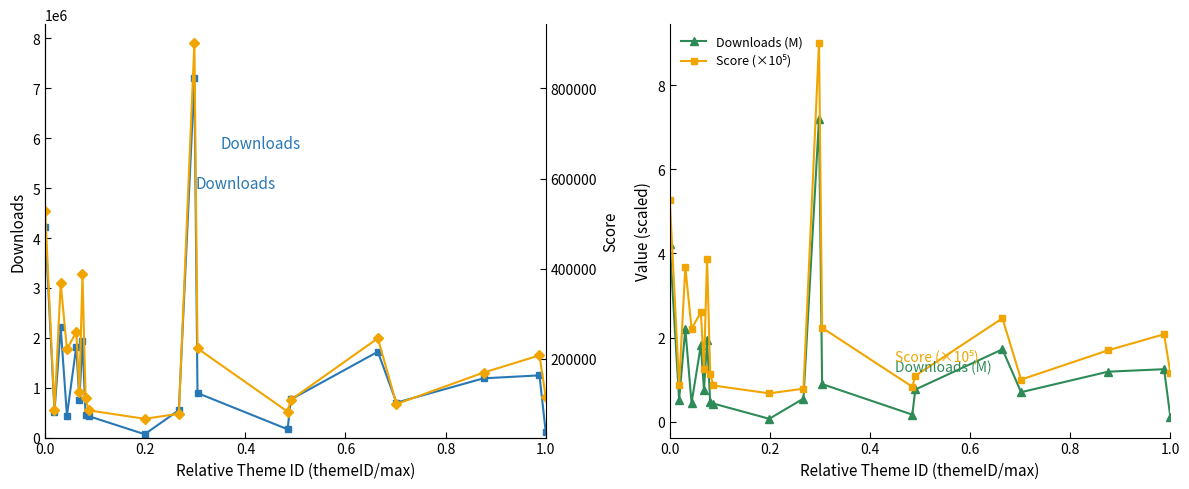

List the series in order of their peak value, highest first.

Downloads, Score, Score (×10⁵), Downloads (M)